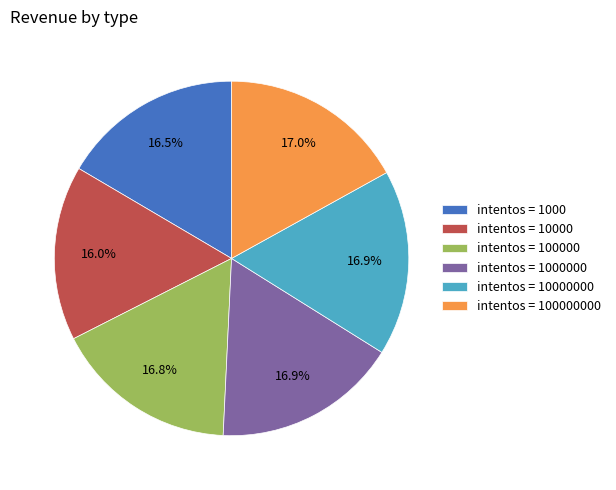

To the nearest percent, what is the difference between the largest and smallest slice percentages?

1%